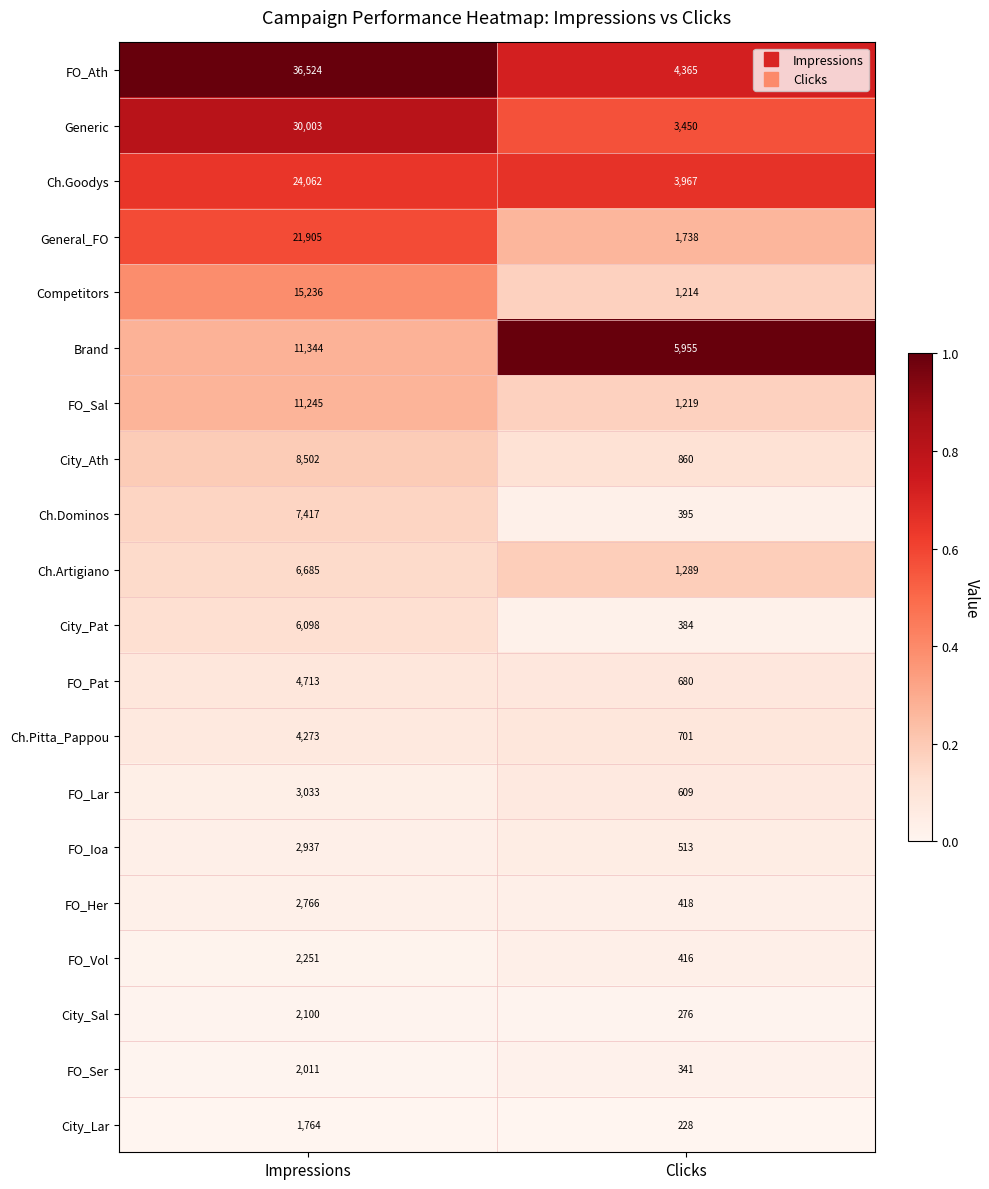

Rank the series by their maximum value, from lowest to highest.

City_Lar, FO_Ser, City_Sal, FO_Vol, FO_Her, FO_Ioa, FO_Lar, Ch.Pitta_Pappou, FO_Pat, City_Pat, Ch.Artigiano, Ch.Dominos, City_Ath, FO_Sal, Brand, Competitors, General_FO, Ch.Goodys, Generic, FO_Ath